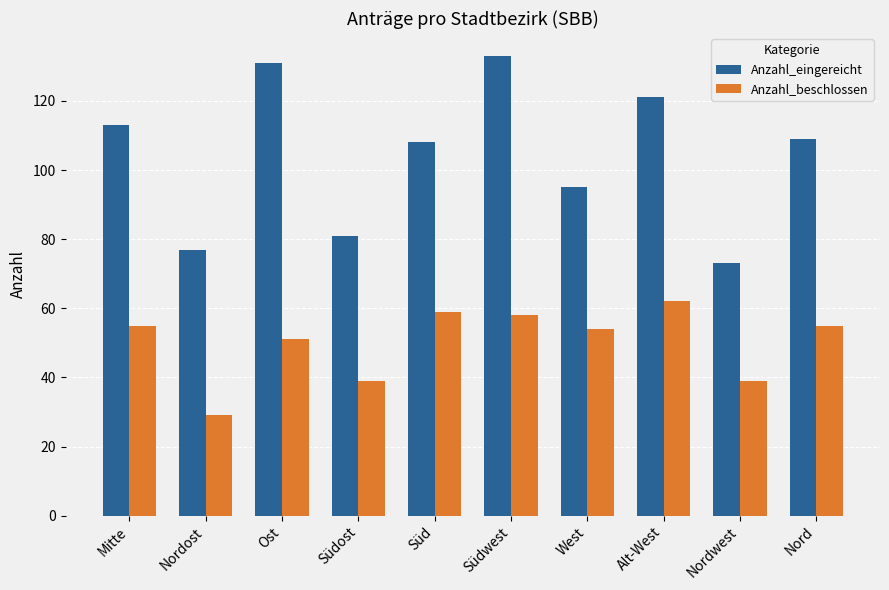

True or false: Anzahl_eingereicht has a value of 133 at Südwest.

True